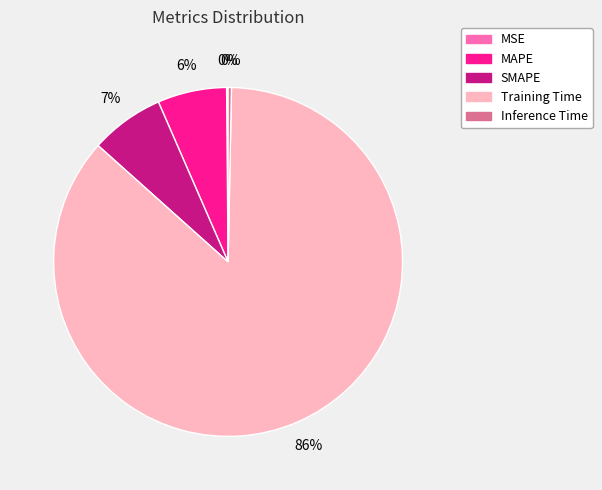

The Inference Time slice represents 9% of the pie. True or false?

False